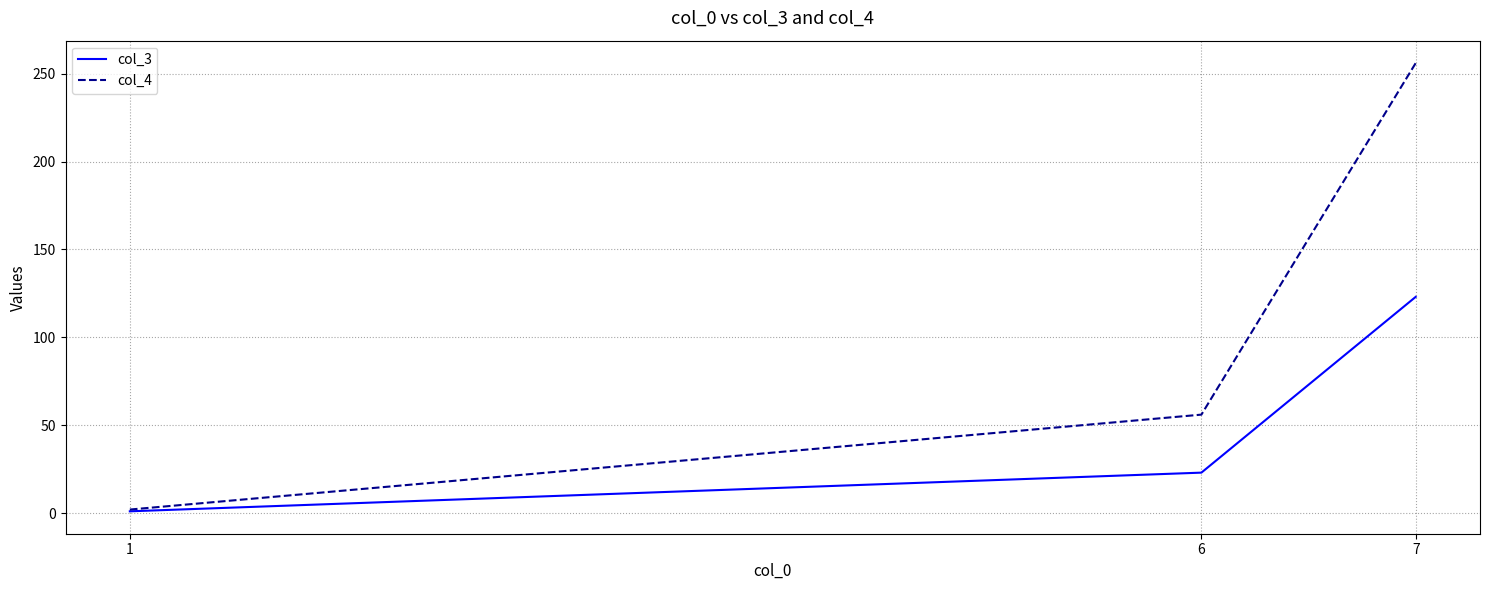

Reading right to left, extract all data points from this chart.

col_3: 123	23	1
col_4: 256	56	2